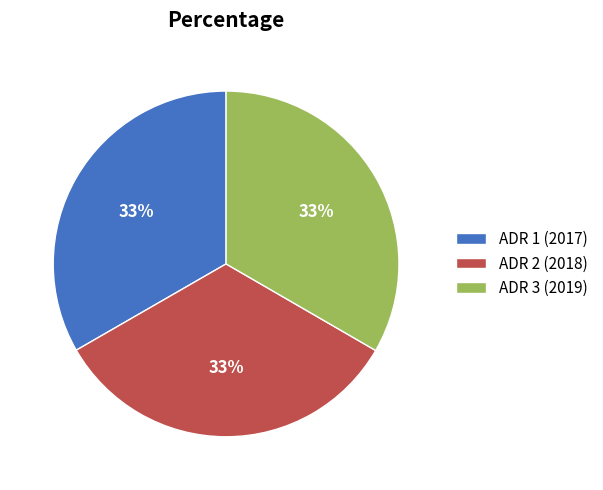

To the nearest percent, what is the average slice percentage?

33%